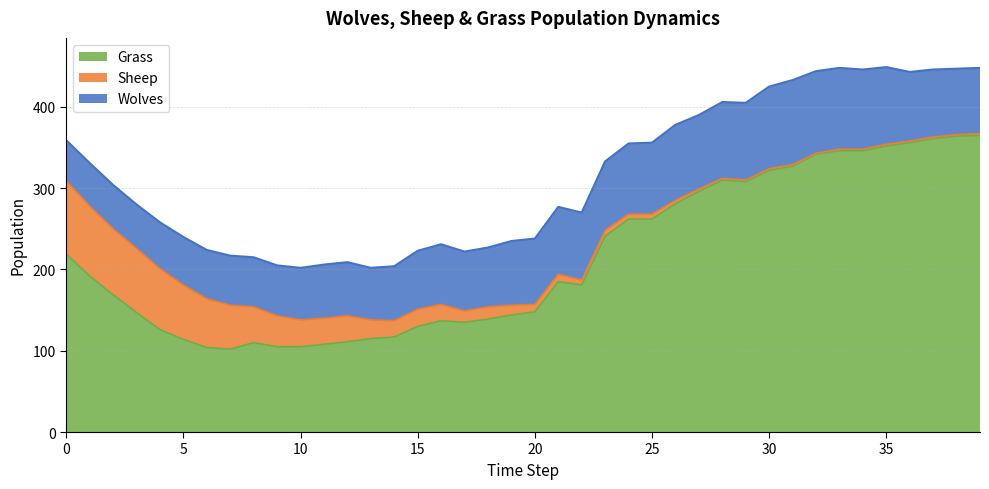

How many series are shown in this chart?

3